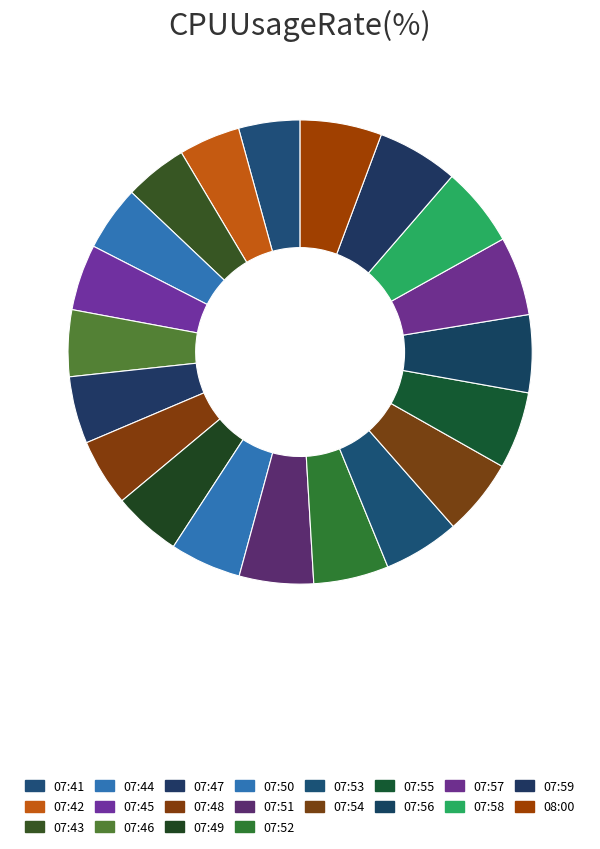

What is the change in value from 07:48 to 07:55?

+2.2